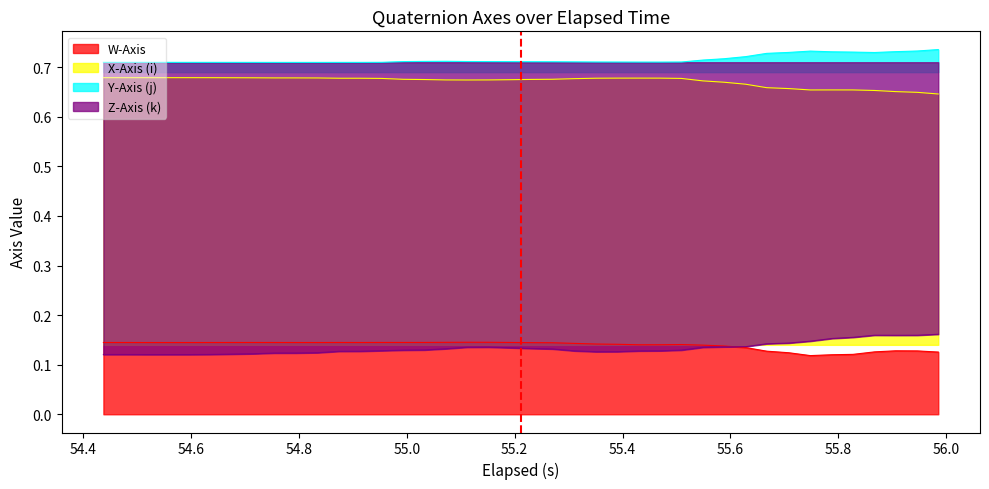

True or false: Z-Axis (k) and Y-Axis (j) intersect in this chart.

False